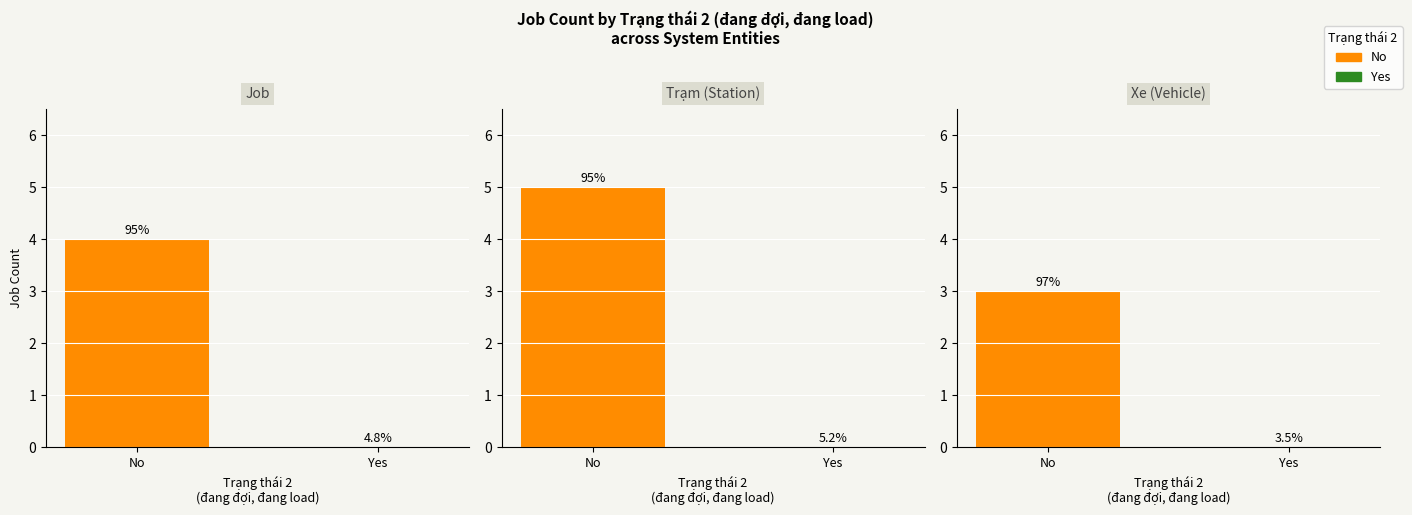

List the series in order of their peak value, highest first.

No, Yes